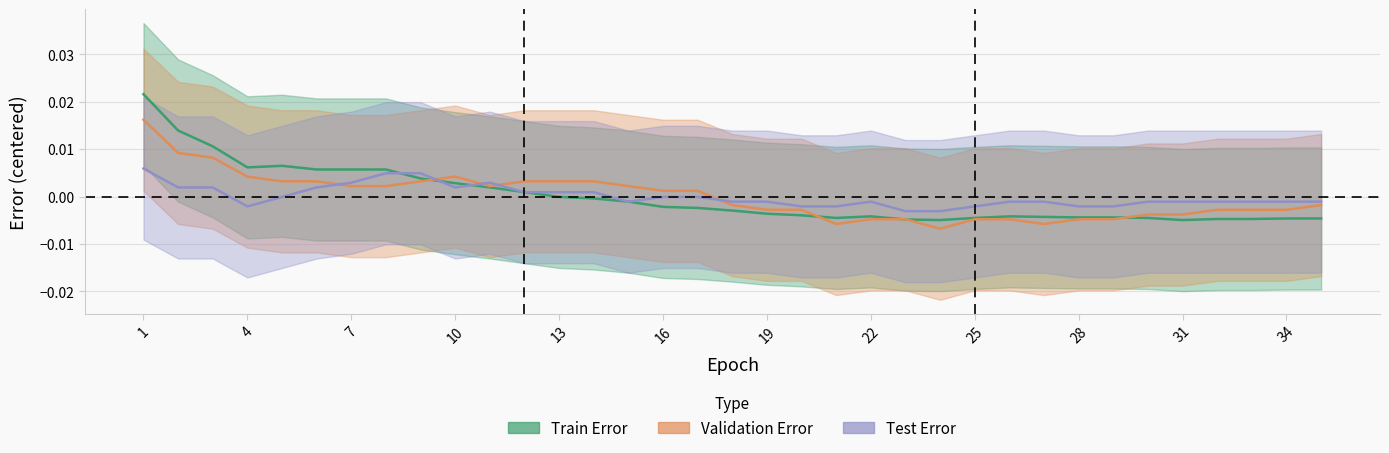

True or false: Validation Error has a value of -0.0 at 27.

True